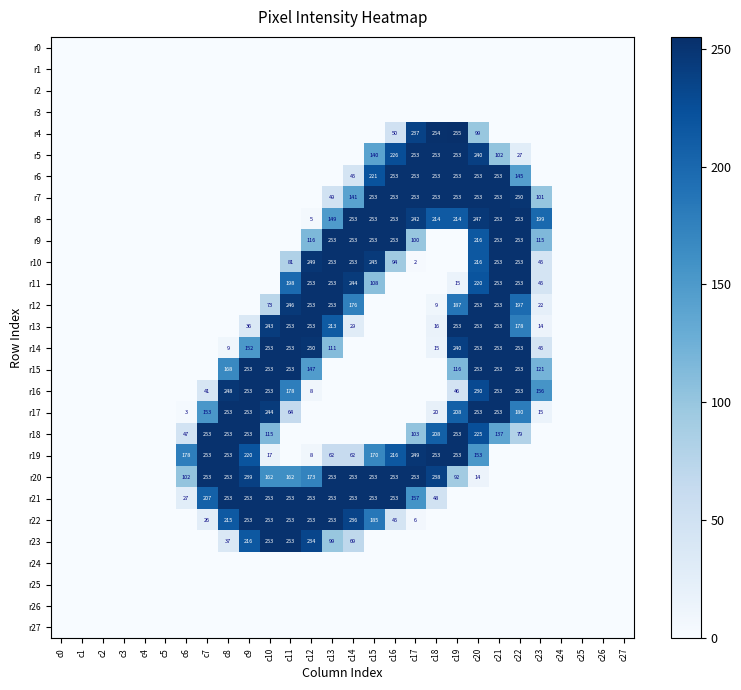

Is the value of r14 at c13 greater than the value of r4 at c20?

Yes